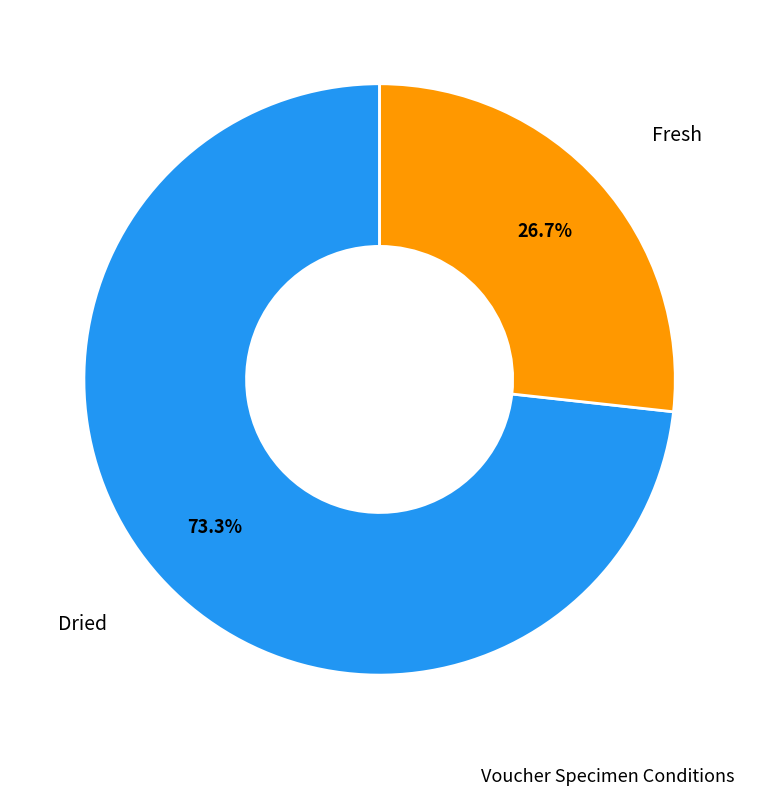

Rank the categories by value from highest to lowest.

Dried, Fresh